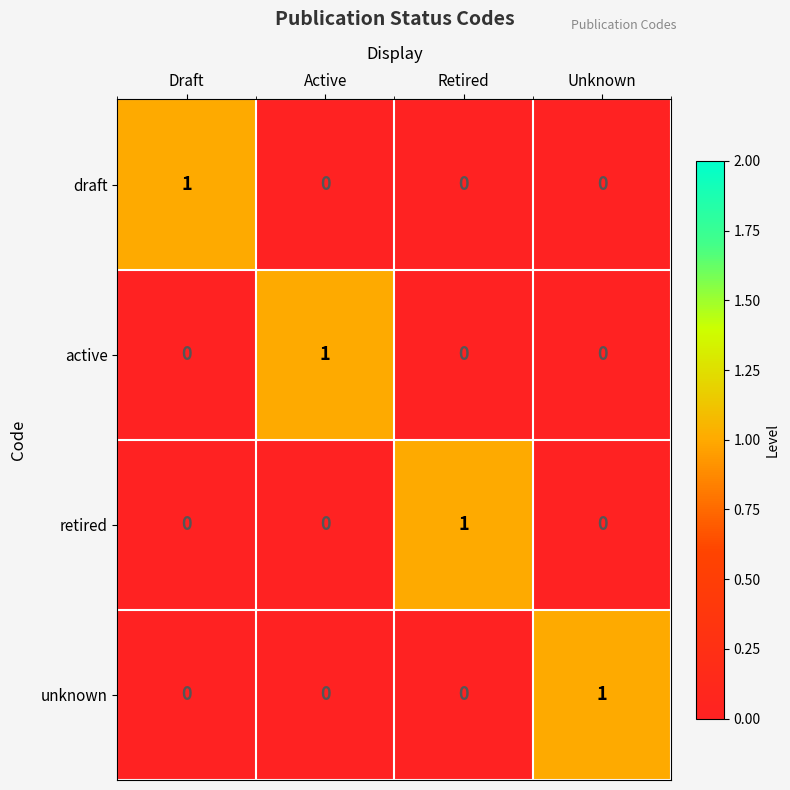

Count the number of categories in the chart.

4